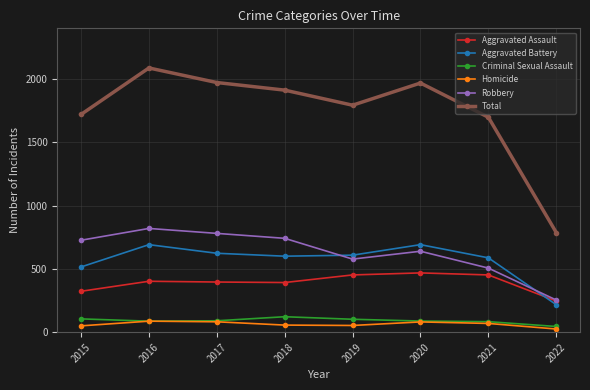

True or false: Criminal Sexual Assault and Aggravated Assault cross at least once.

False